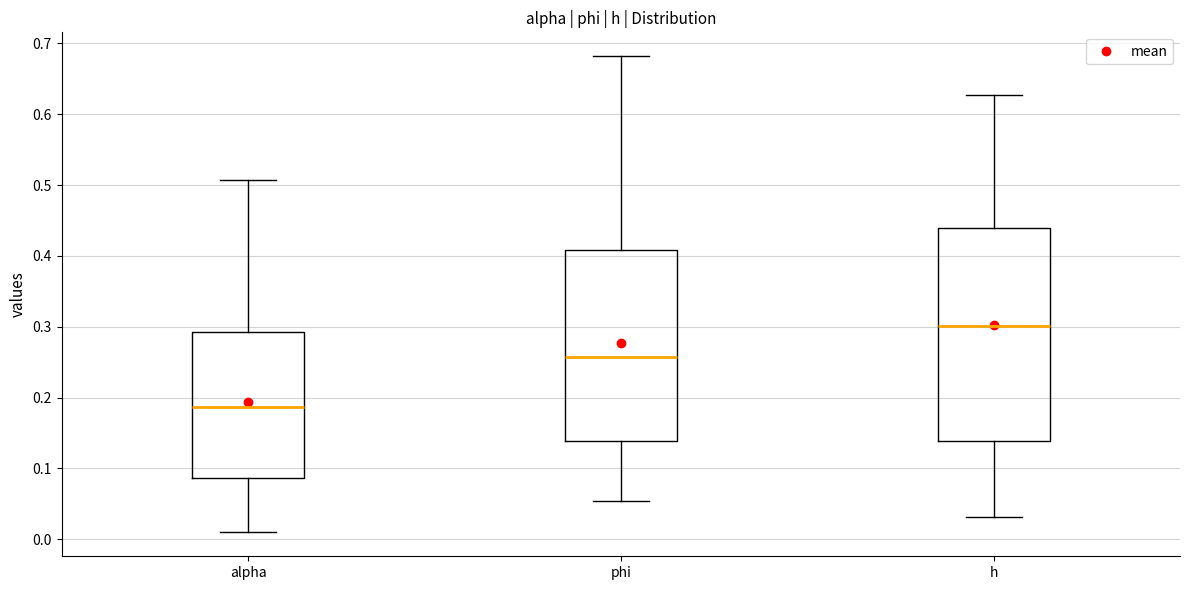

Reading left to right, read every box against the y-axis: the position of its median line, the range the box covers, and the ends of its whiskers. The values are not printed on the chart, so give them approximately, as read against the axis.

alpha: median 0.19, box 0.09 to 0.29, whiskers 0.01 to 0.51
phi: median 0.26, box 0.14 to 0.41, whiskers 0.05 to 0.68
h: median 0.30, box 0.14 to 0.44, whiskers 0.03 to 0.63